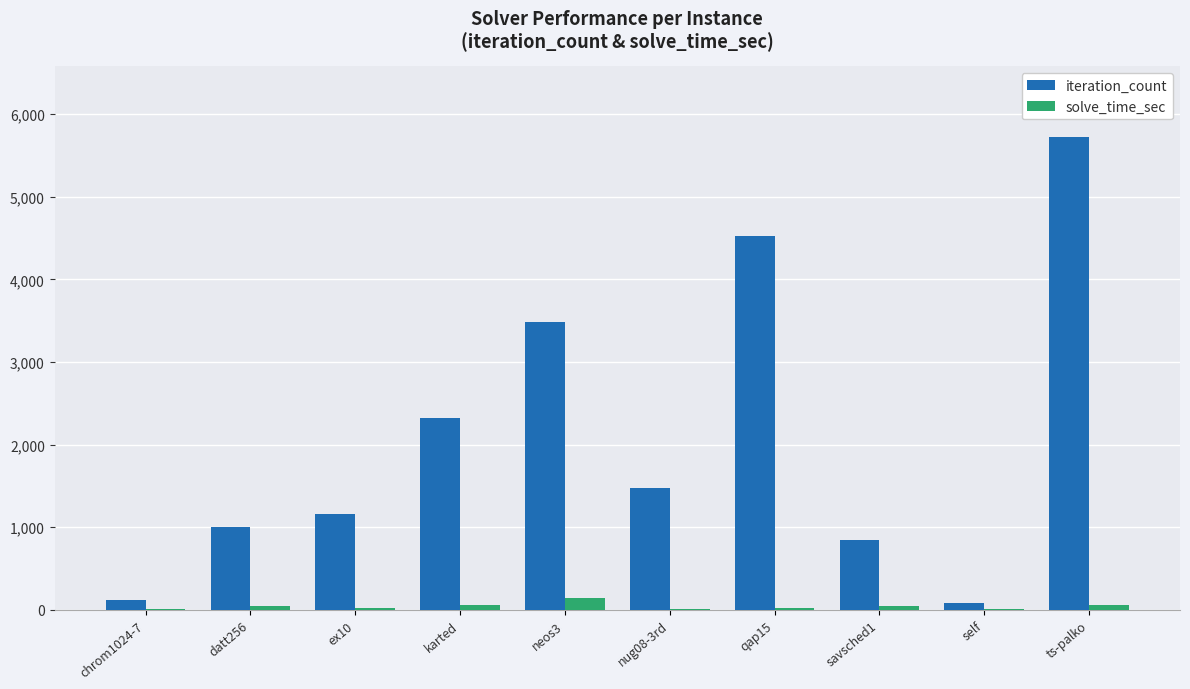

At which label is iteration_count closest to 2900?

karted